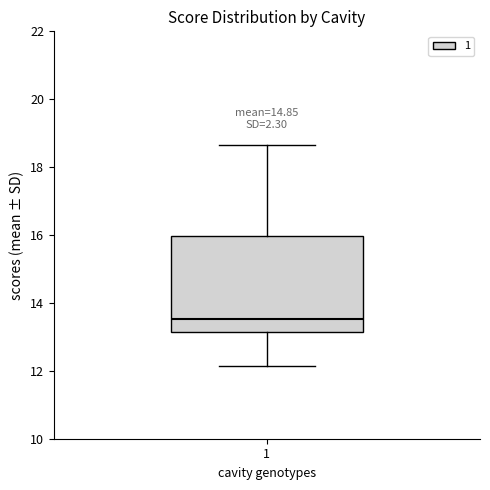

Transcribe this box plot: give where the median line is, the range the box spans, and where the two whiskers end, as read against the y-axis. The values are not printed on the chart, so give them approximately, as read against the axis.

median 13.6, box 13.2 to 16.0, whiskers 12.2 to 18.6